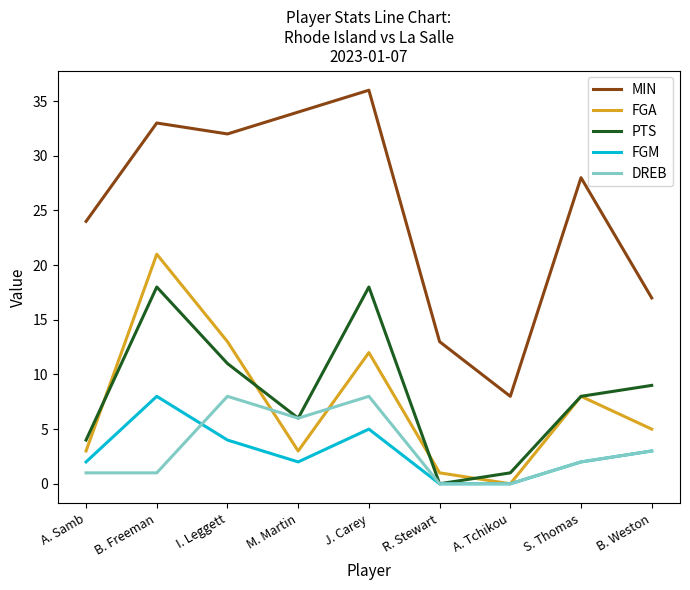

What is the average value of the MIN series?

25